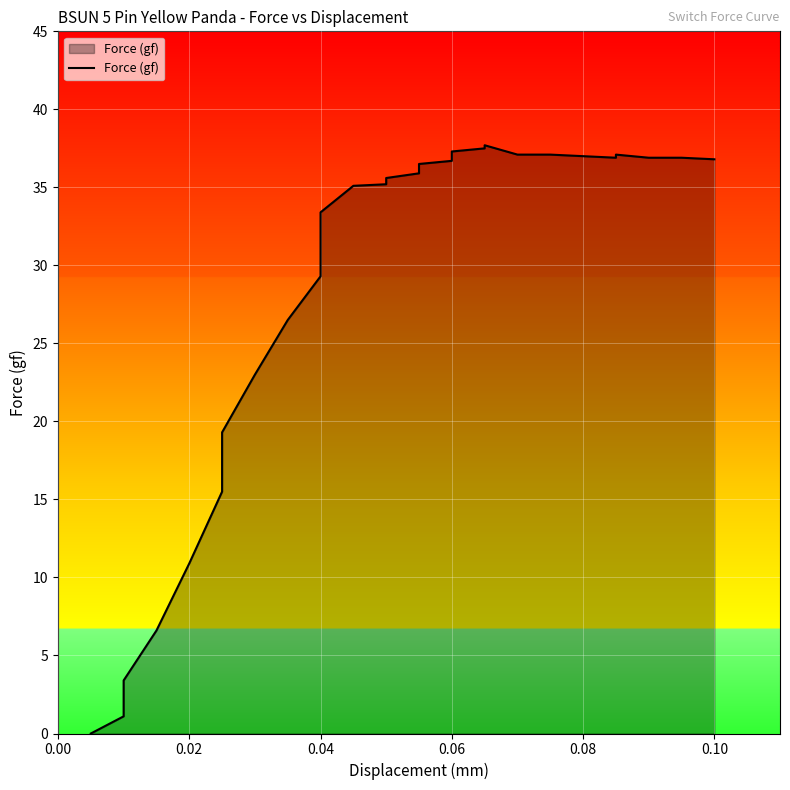

What is the label of the 6th point from the left?

0.10